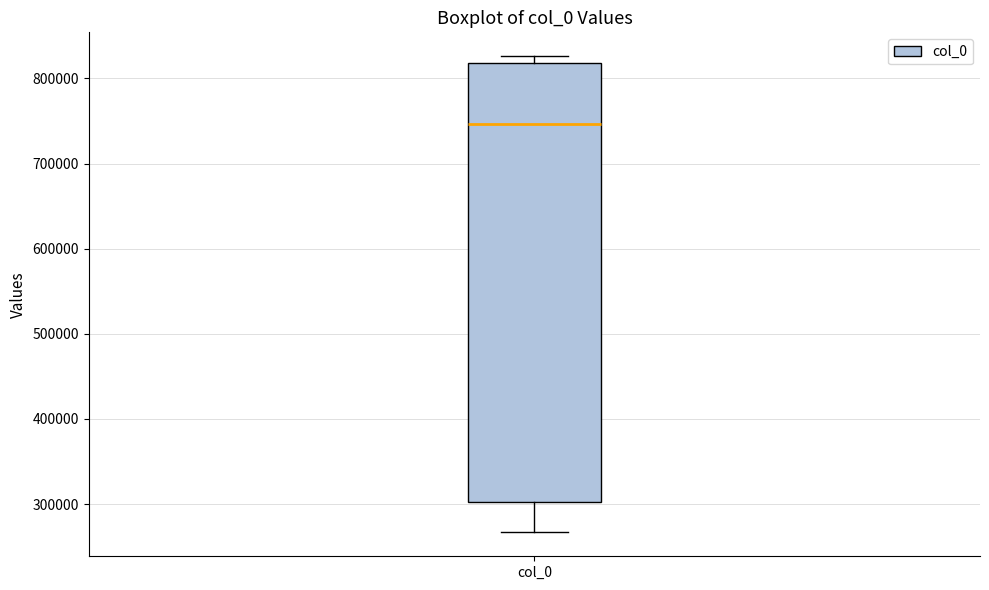

Where does the median line of the box for col_0 sit on the y-axis? The values are not printed on the chart, so give them approximately, as read against the axis.

750000